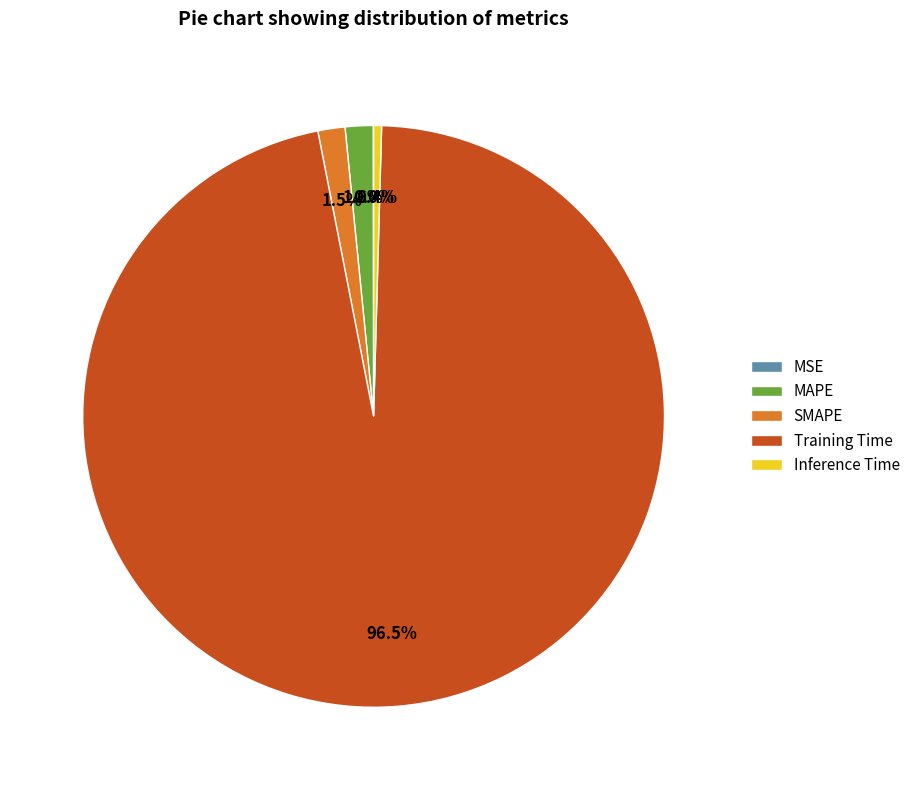

To the nearest percent, what portion does SMAPE represent?

2%